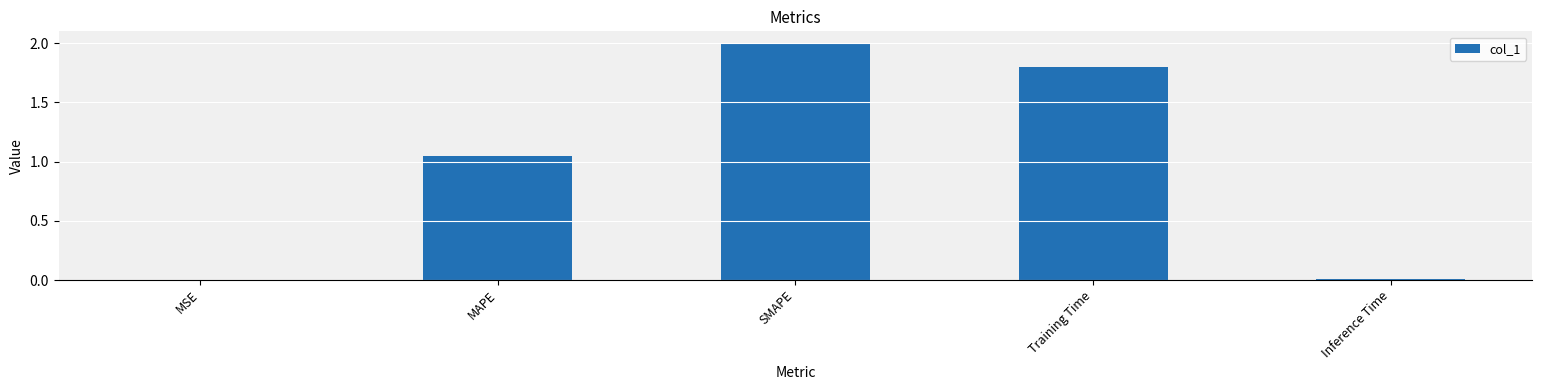

At which label is the value closest to 1?

MAPE